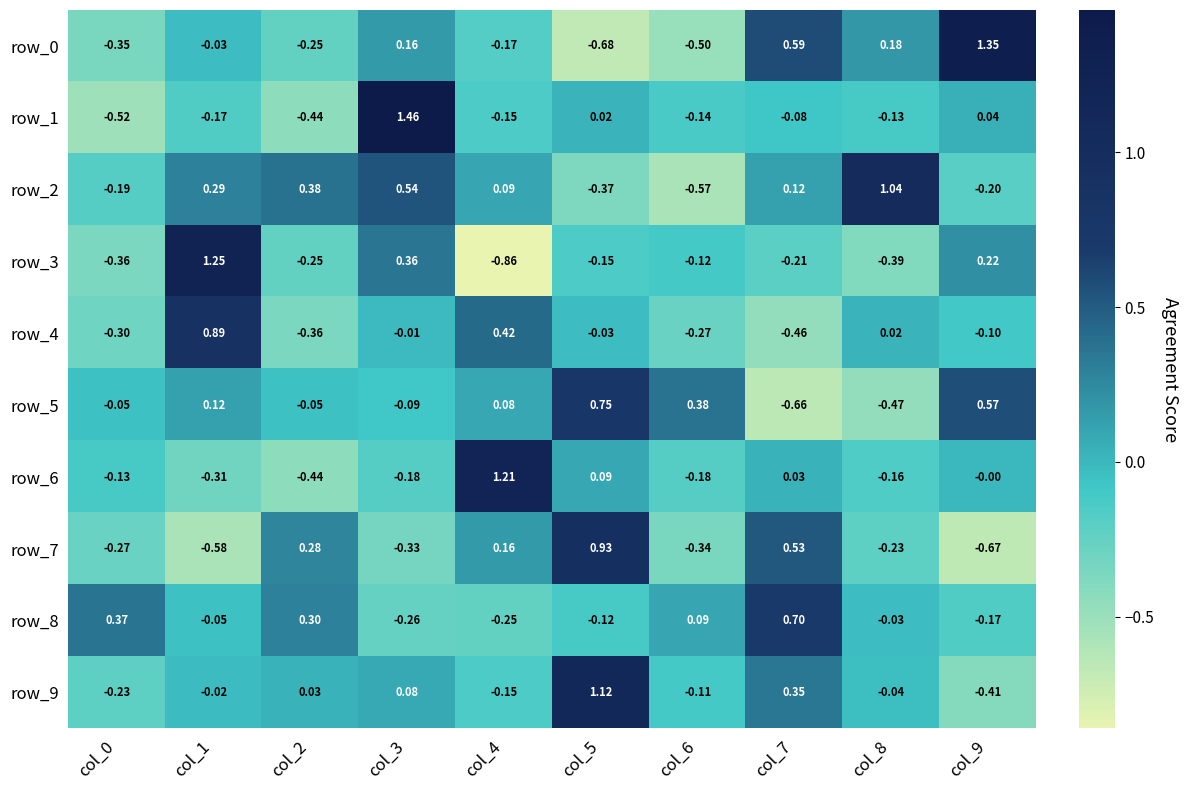

How many values in the row_3 series exceed 0?

3